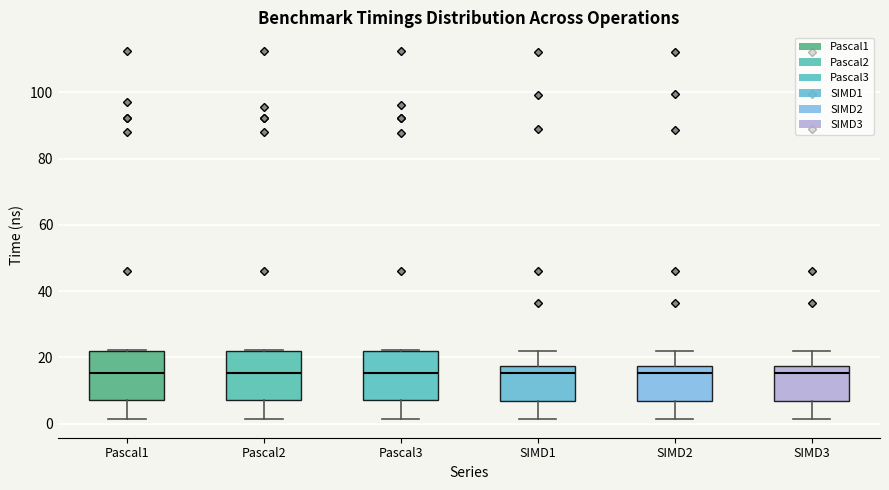

Reading left to right, transcribe this box plot: for each box, give where its median line is, the range the box spans, and where its two whiskers end, as read against the y-axis. The values are not printed on the chart, so give them approximately, as read against the axis.

Pascal1: median 16, box 8 to 22, whiskers 2 to 22
Pascal2: median 16, box 8 to 22, whiskers 2 to 22
Pascal3: median 16, box 8 to 22, whiskers 2 to 22
SIMD1: median 16, box 8 to 18, whiskers 2 to 22
SIMD2: median 16, box 6 to 18, whiskers 2 to 22
SIMD3: median 16, box 6 to 18, whiskers 2 to 22